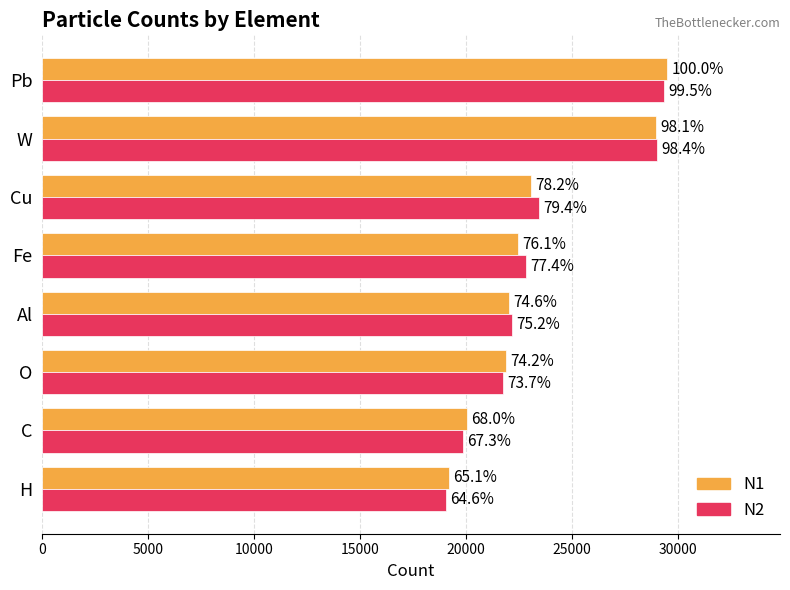

What is the greatest value displayed?

29491